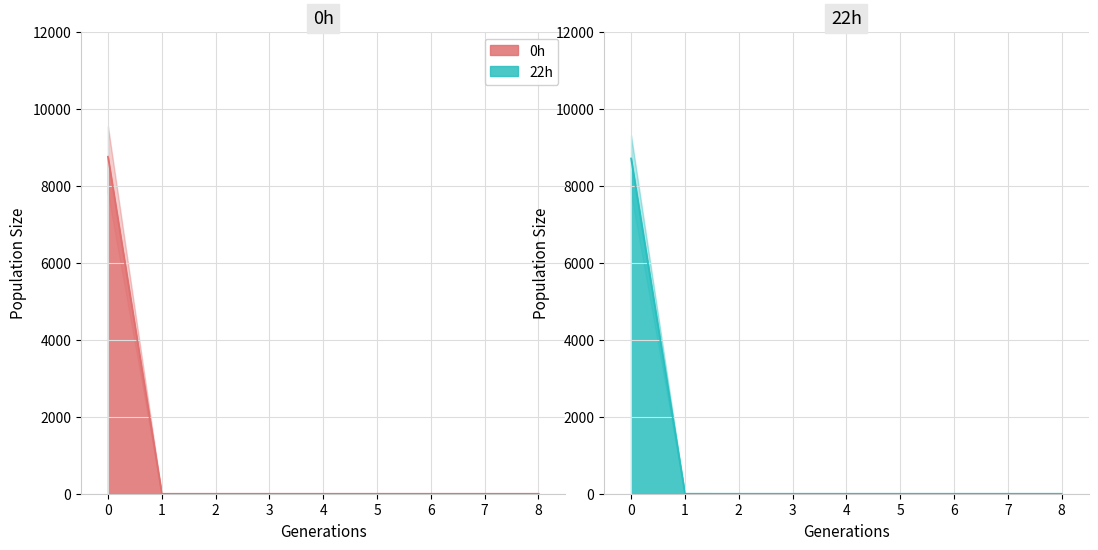

Which series has the widest spread of values?

0h (upp95)